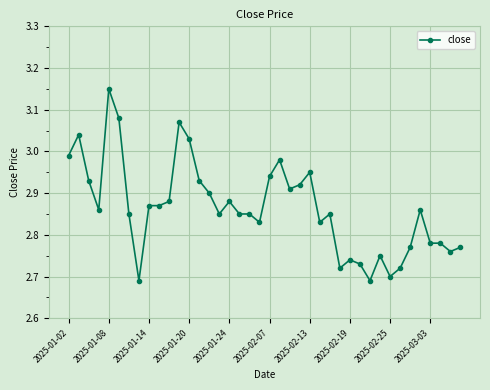

What is the difference between the maximum and minimum values?

0.5